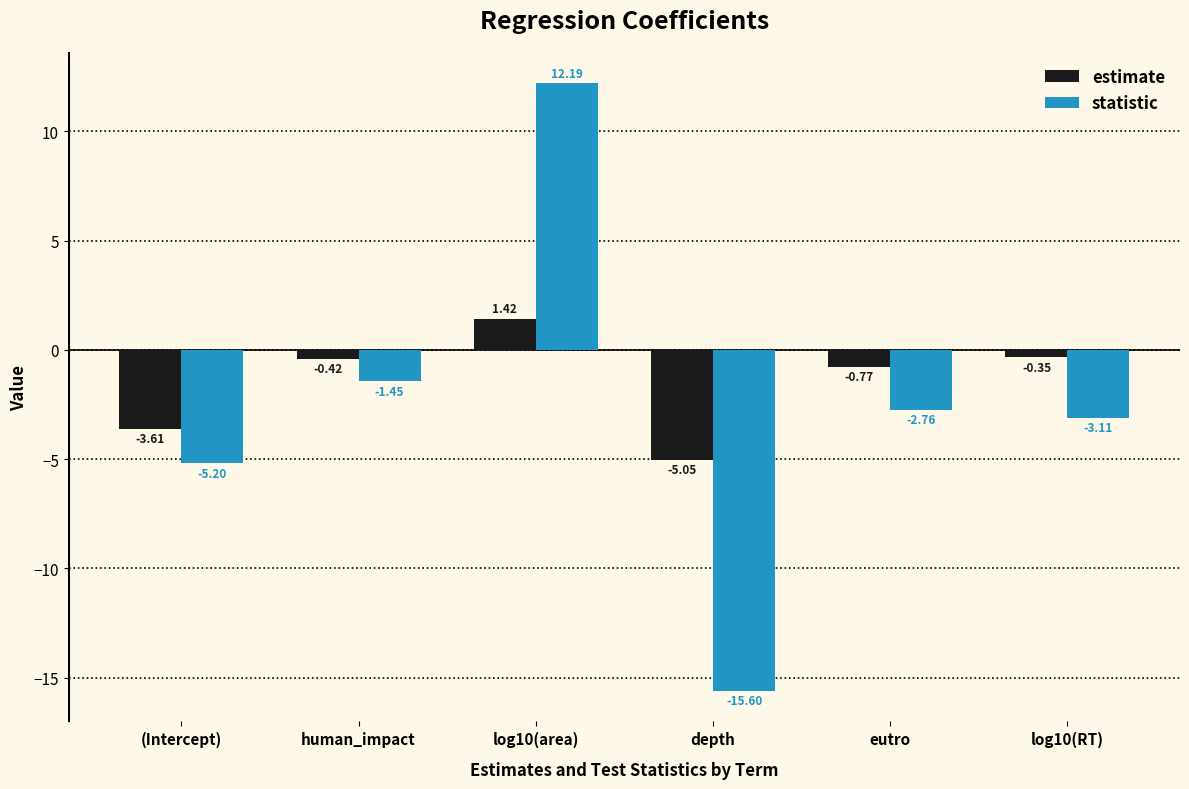

Which category has the lowest value in the statistic series?

depth